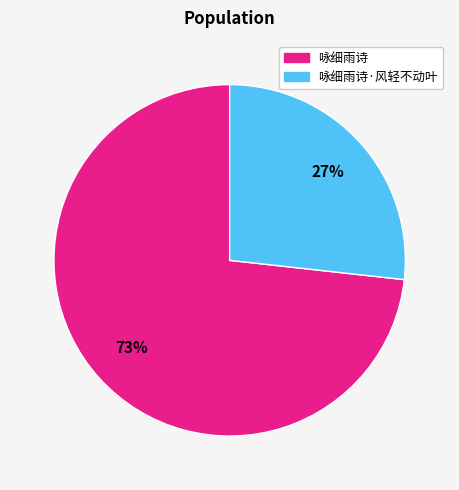

True or false: 咏细雨诗 accounts for 66% of the total.

False